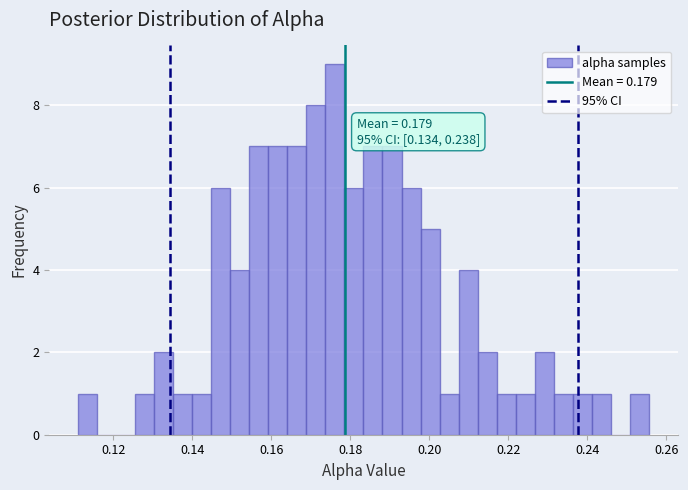

Around what value on the x-axis is the tallest bar? Give the approximate position of its centre, as read against the axis.

0.176